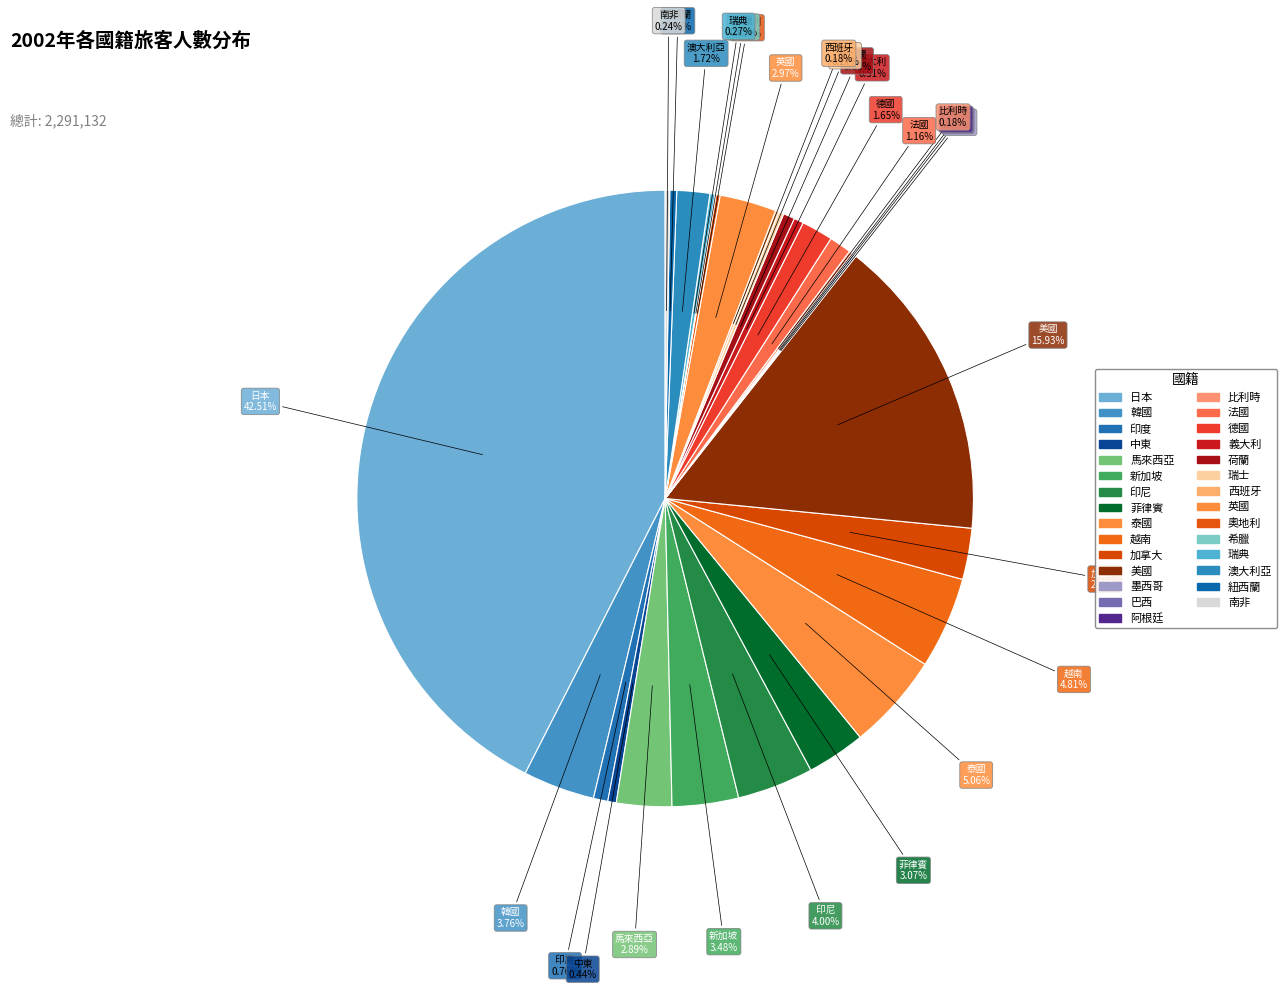

Is the sum of 美國 and 馬來西亞 greater than half?

No